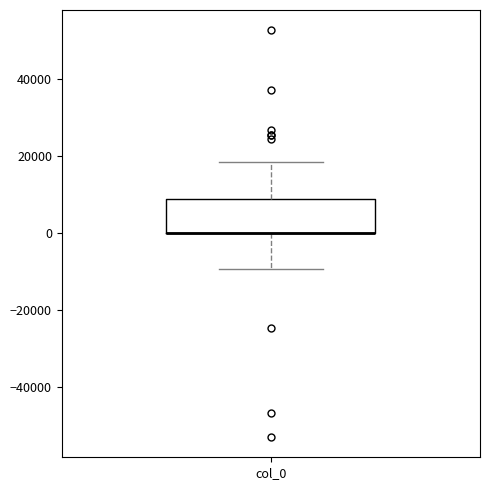

Transcribe this box plot: give where the median line is, the range the box spans, and where the two whiskers end, as read against the y-axis. The values are not printed on the chart, so give them approximately, as read against the axis.

median 0 (drawn on the box's lower edge), box 0 to 8000, whiskers -10000 to 18000